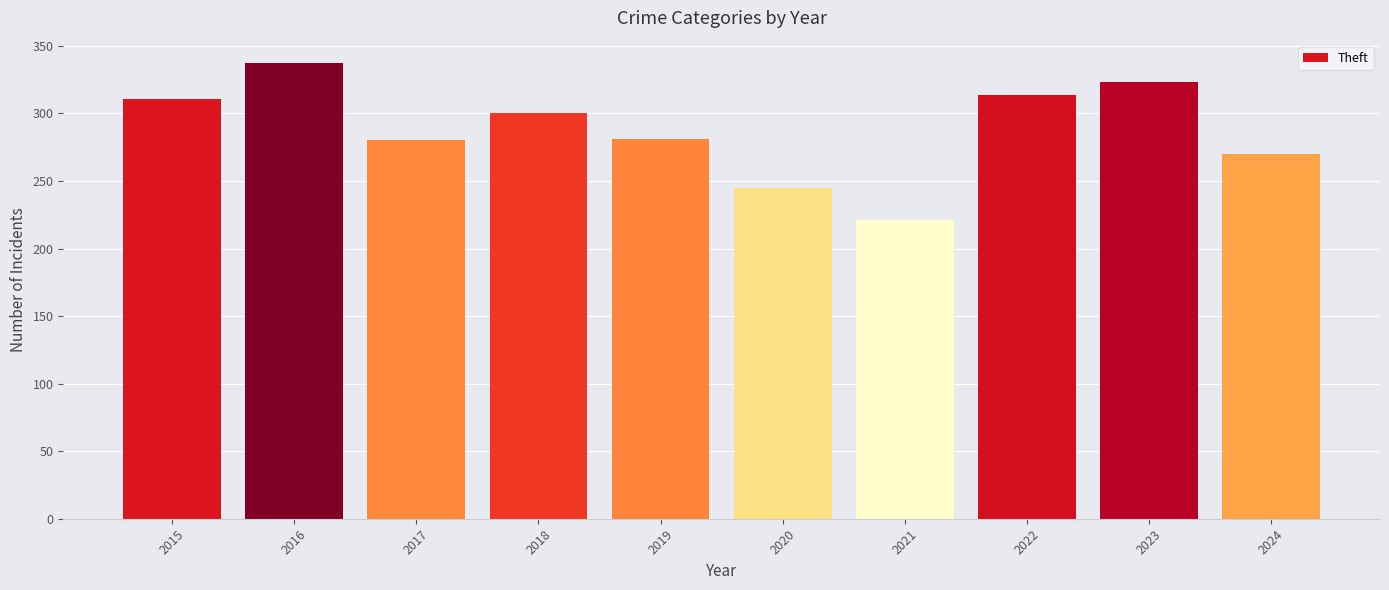

What is the sum of all values?

2882